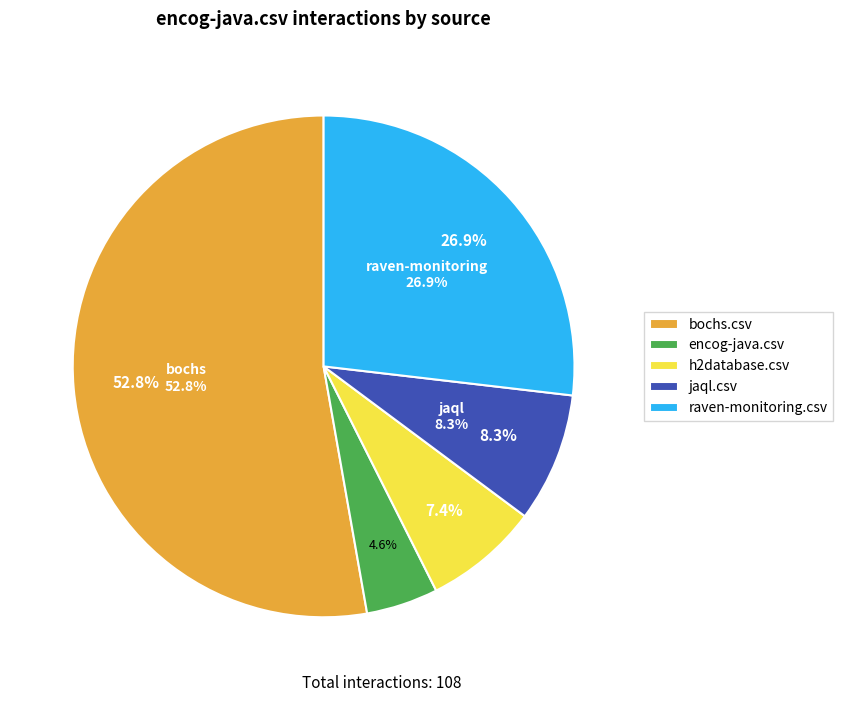

What percentage do h2database.csv and encog-java.csv together represent?

12.0%